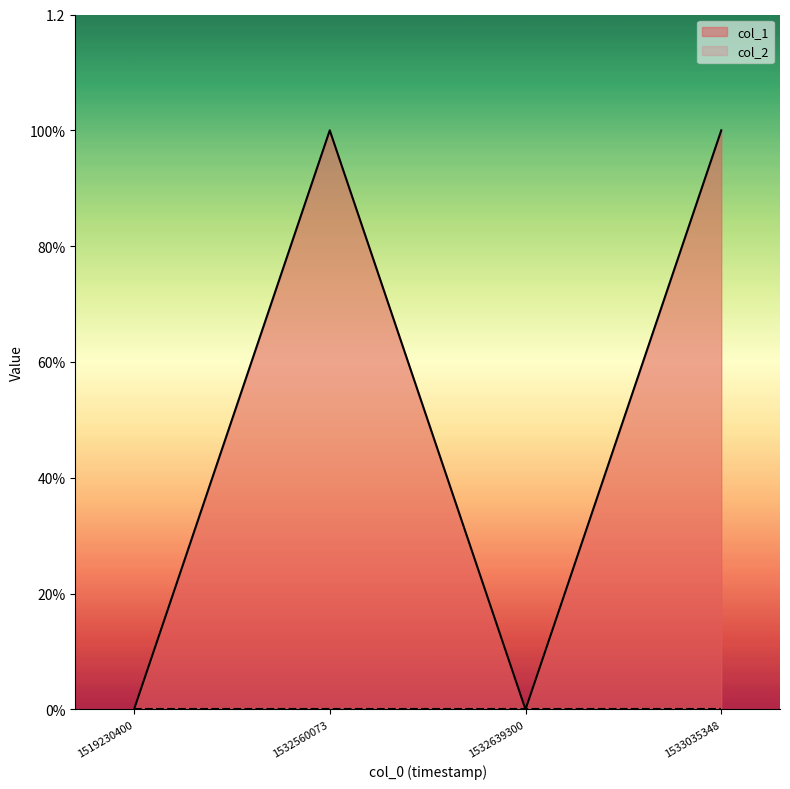

Which has a higher value, 1532560073 or 1532639300?

1532560073